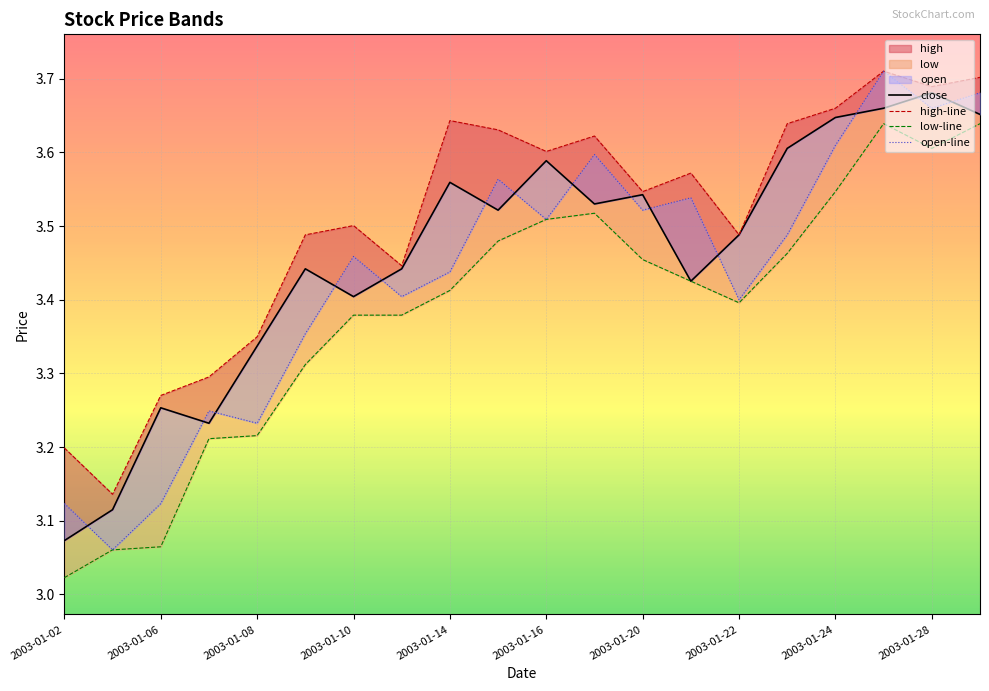

Between 2003-01-22 and 2003-01-24, which is larger?

2003-01-24